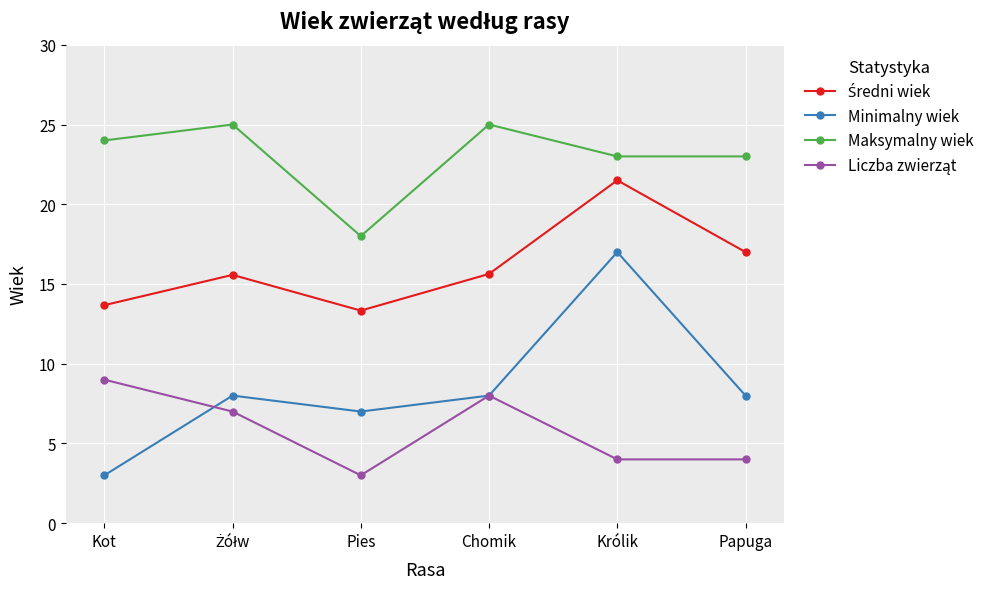

At which label does Maksymalny wiek reach its minimum?

Pies